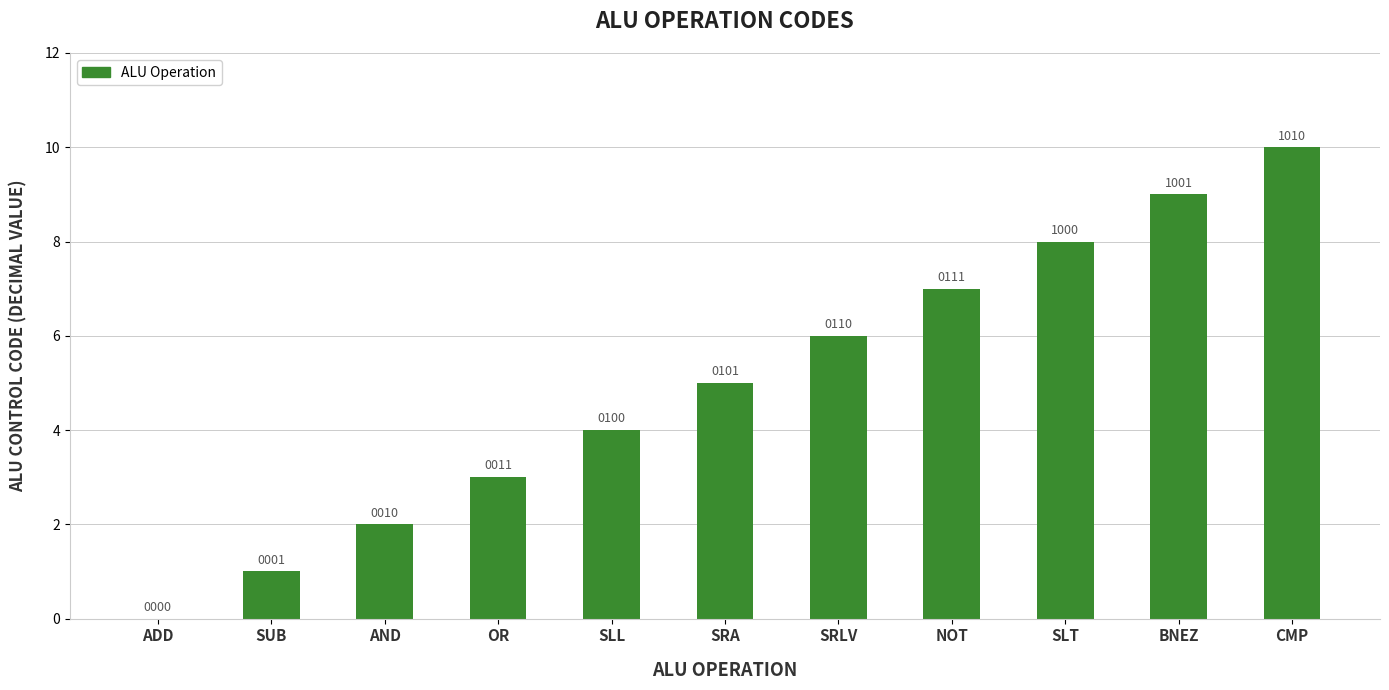

What is the difference between the values at ADD and SLL?

4